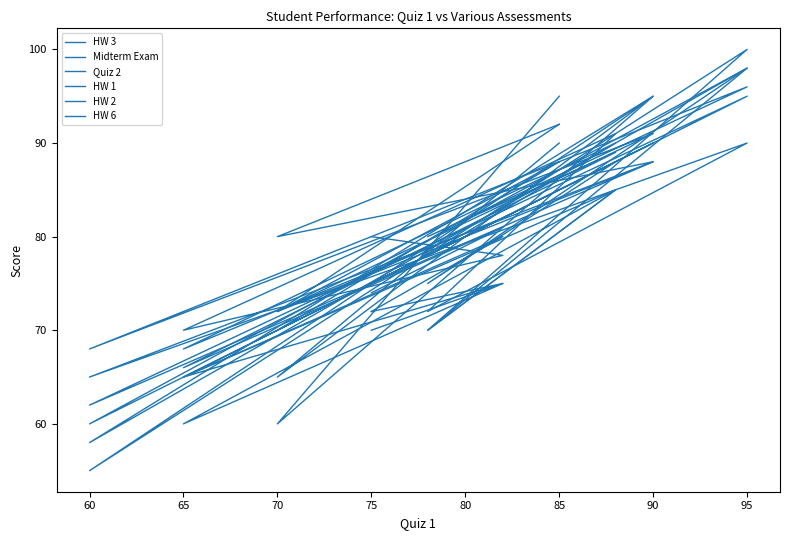

What is the sum of the HW 2 values at 95 and 60?

150